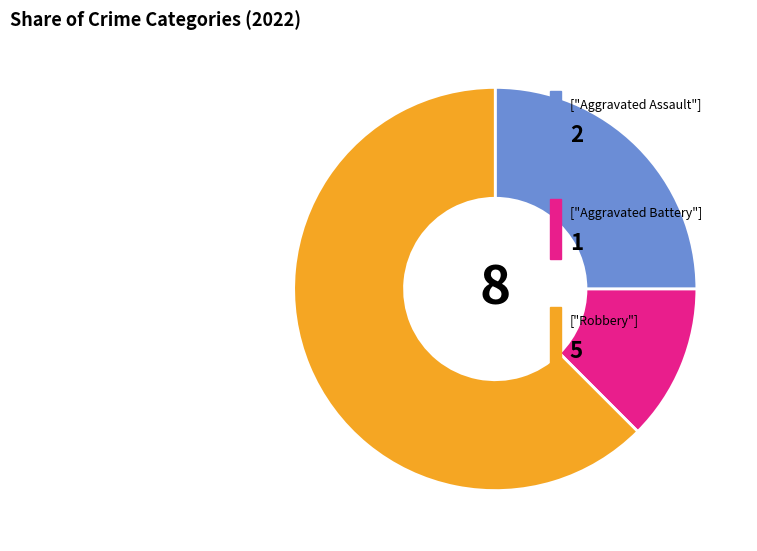

Is there any slice that represents more than half of the pie?

Yes